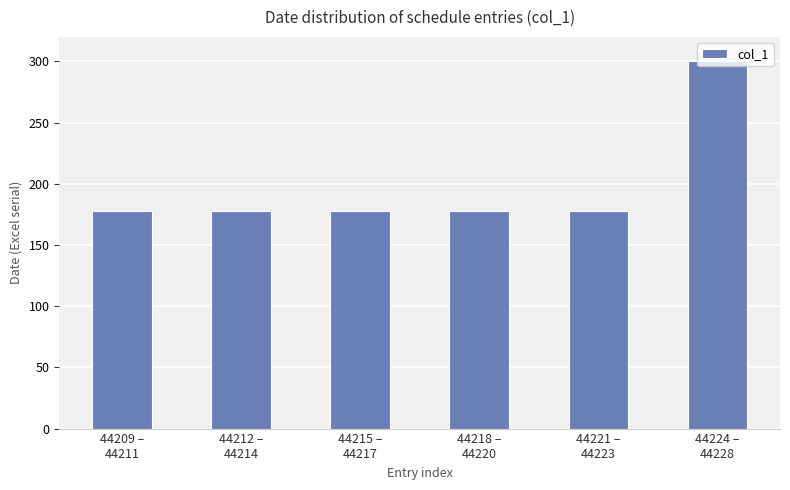

At which category does the chart reach its peak across all series?

44224 –
44228